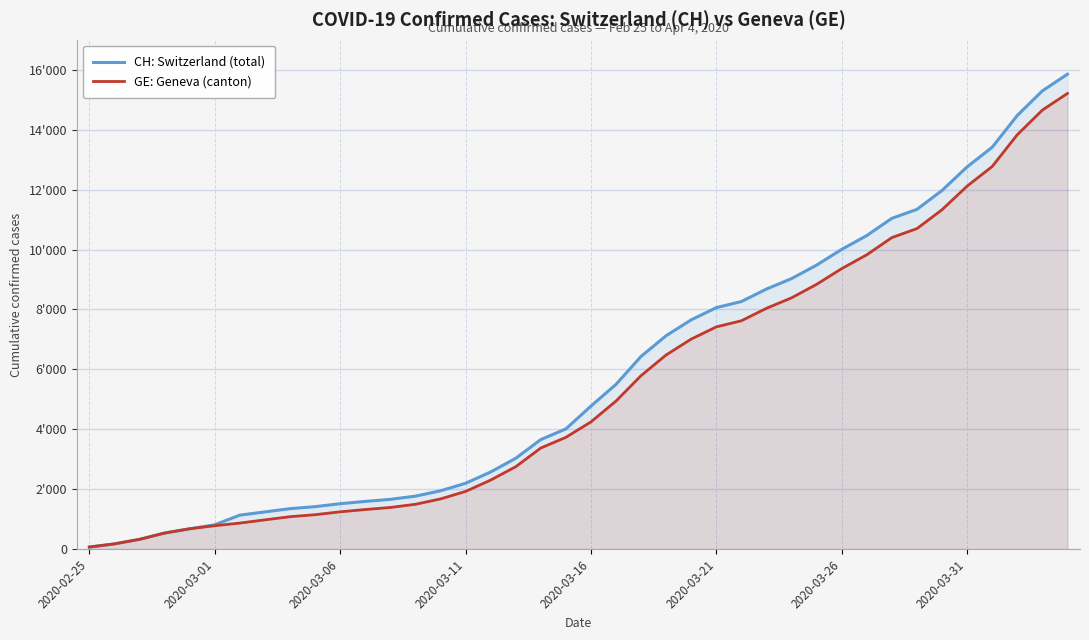

What is the difference between the second highest and minimum values in the GE: Geneva (canton) series?

14579